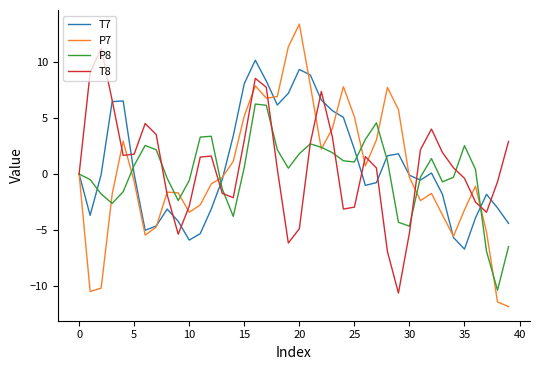

Which series has the largest range (max minus min)?

P7